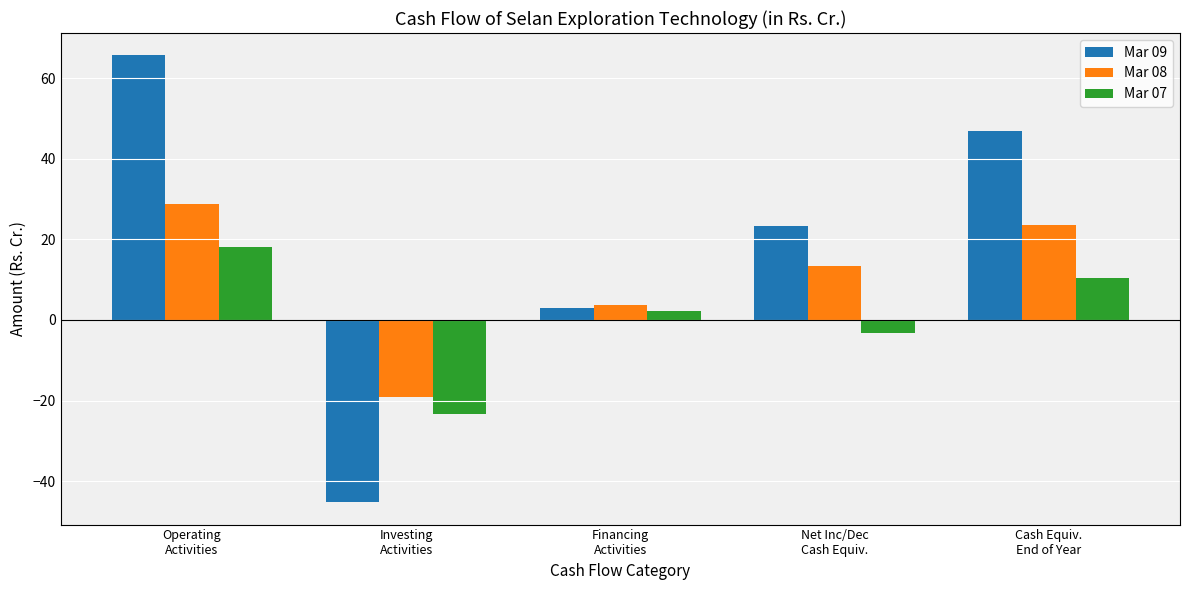

Where does the Mar 08 series first go above 13?

Operating
Activities